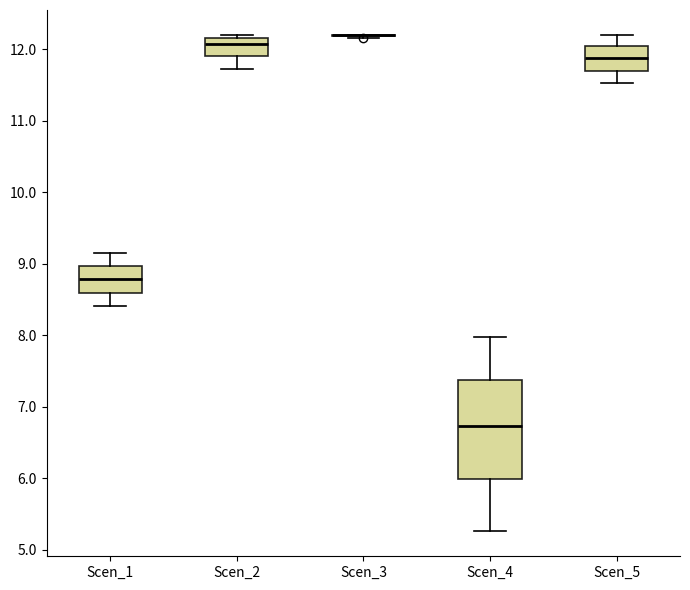

Reading left to right, read every box against the y-axis: the position of its median line, the range the box covers, and the ends of its whiskers. The values are not printed on the chart, so give them approximately, as read against the axis.

Scen_1: median 8.8, box 8.6 to 9.0, whiskers 8.4 to 9.1
Scen_2: median 12.1, box 11.9 to 12.2, whiskers 11.7 to 12.2 (just above the box's upper edge)
Scen_3: box collapsed to a line at 12.2, whiskers 12.2 to 12.2
Scen_4: median 6.7, box 6.0 to 7.4, whiskers 5.3 to 8.0
Scen_5: median 11.9, box 11.7 to 12.0, whiskers 11.5 to 12.2